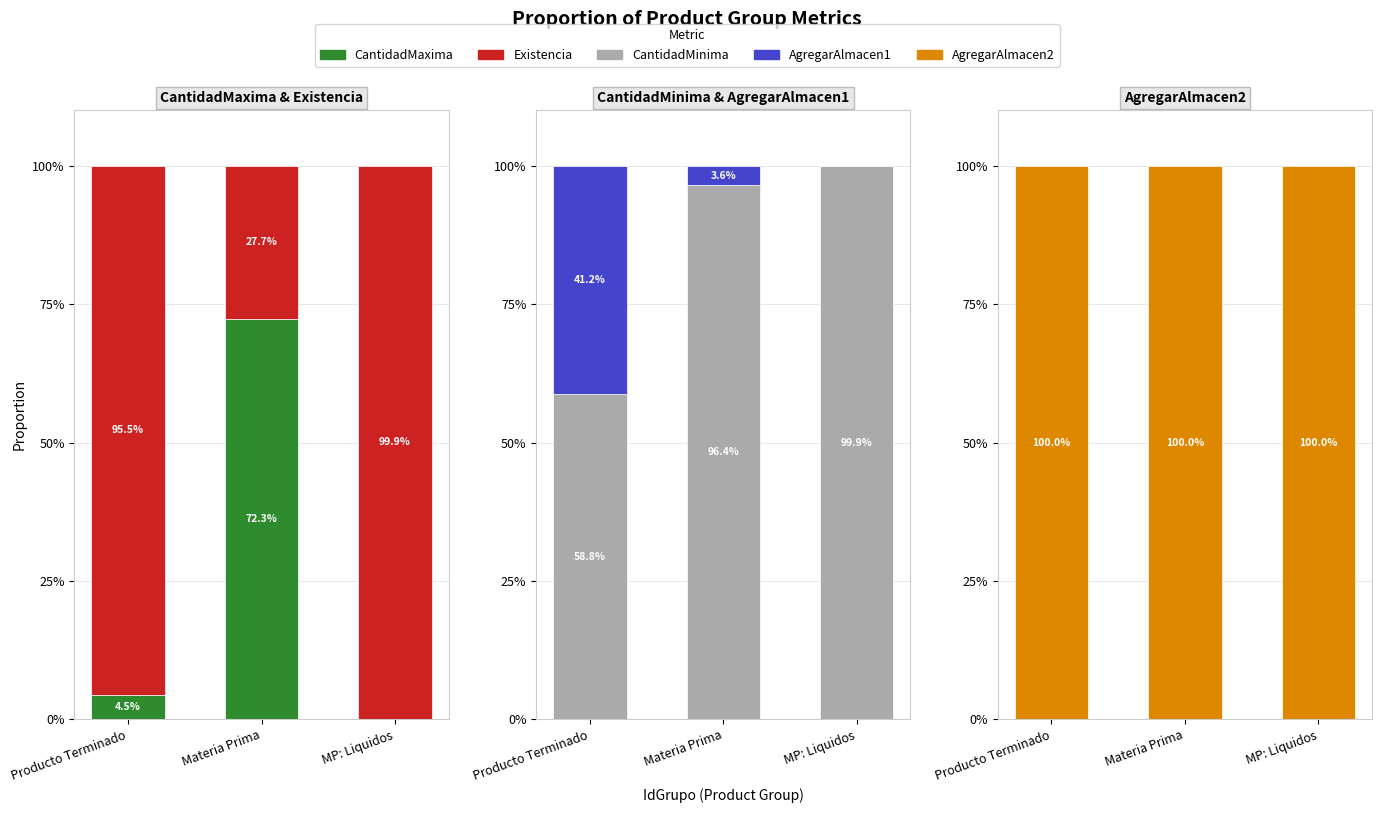

What is the average value of the Existencia series?

74.4